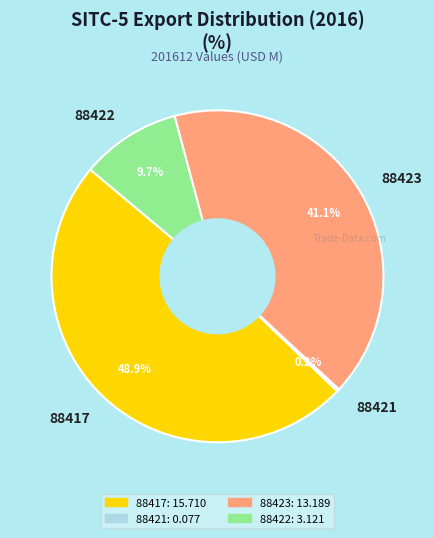

Which slice is the largest?

88417